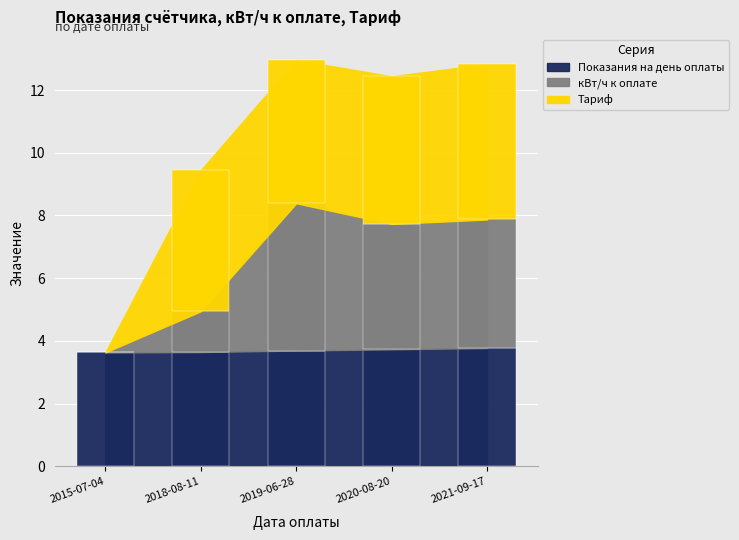

What is the label of the 4th bar from the left?

2020-08-20